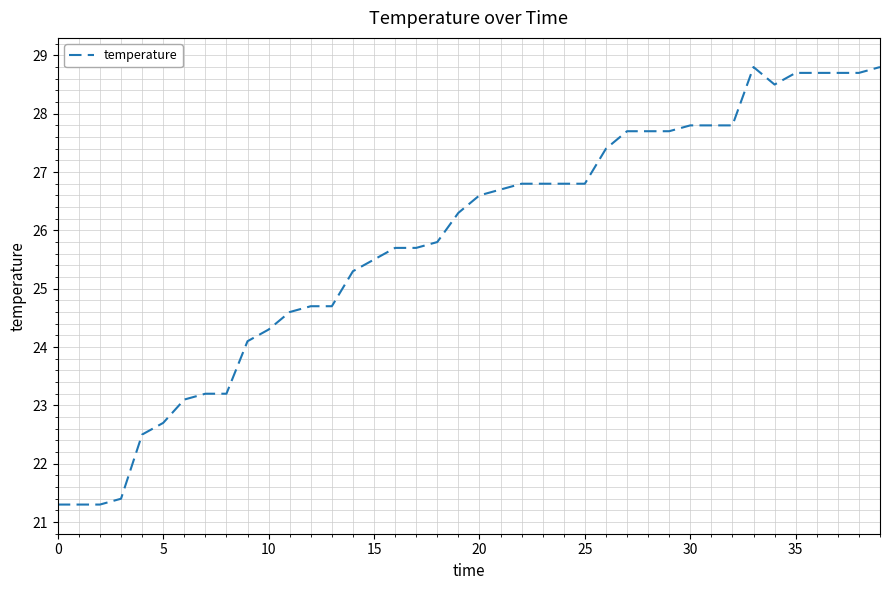

What is the smallest value displayed?

21.3